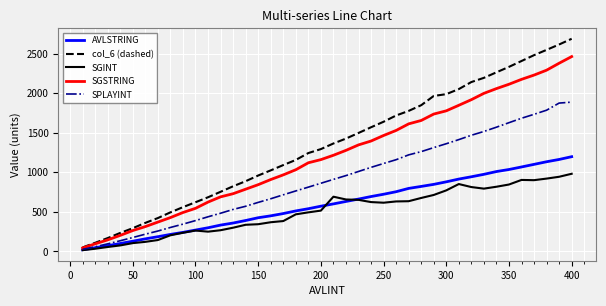

True or false: col_6 (dashed) and SPLAYINT cross at least once.

False